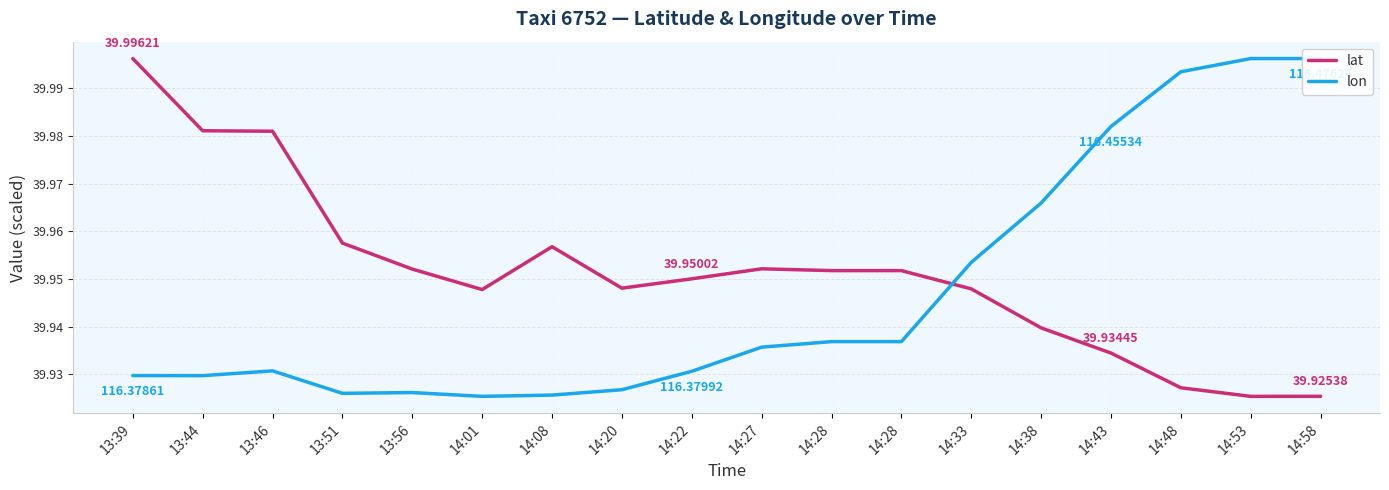

Which series has the largest total across all categories?

lat